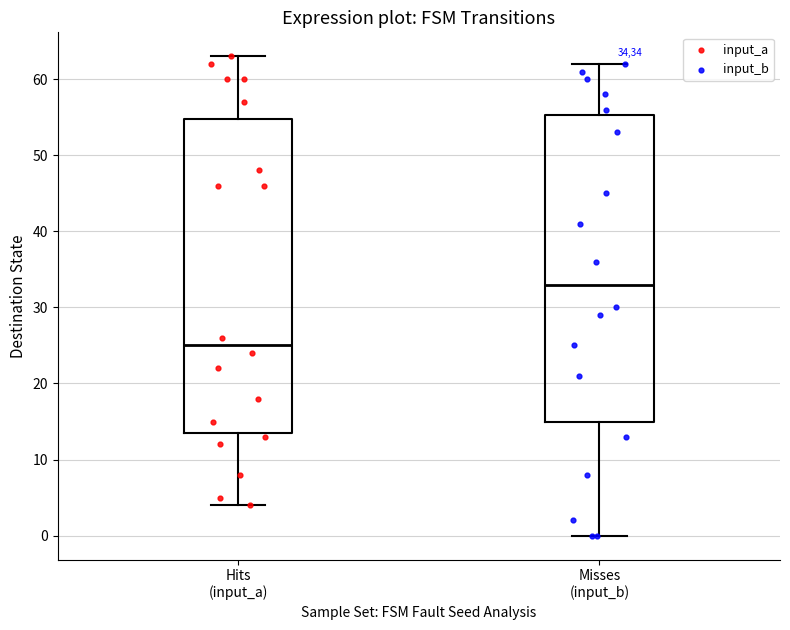

Where does the median line of the box for Hits (input_a) sit on the y-axis? The values are not printed on the chart, so give them approximately, as read against the axis.

25